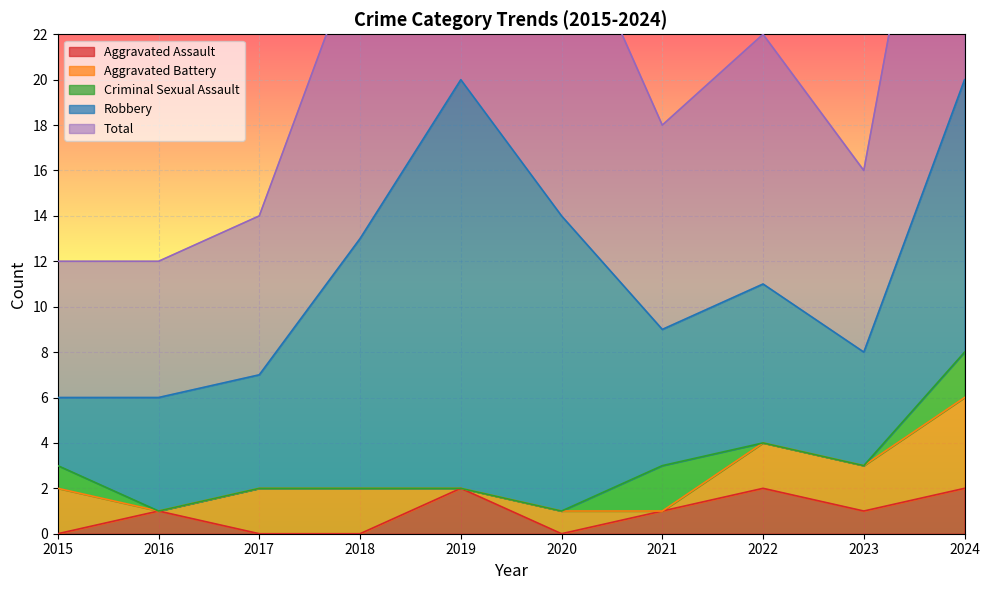

List the series in order of their peak value, lowest first.

Aggravated Assault, Criminal Sexual Assault, Aggravated Battery, Robbery, Total